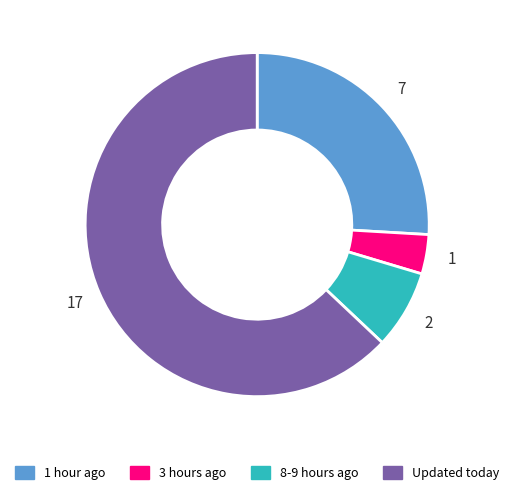

Do 8-9 hours ago and 3 hours ago together represent more than half of the pie?

No